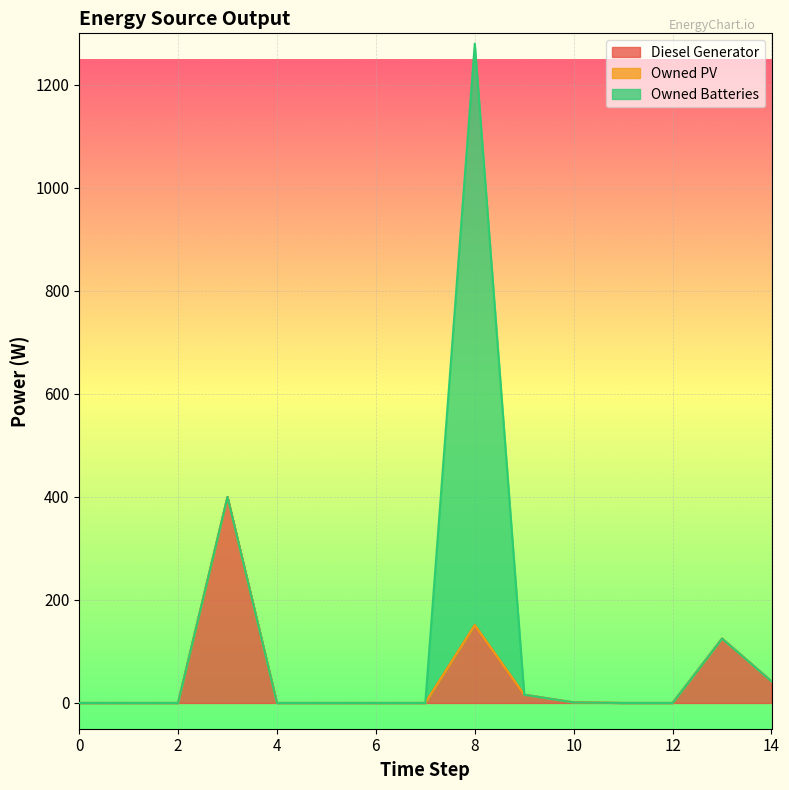

What is the difference between the Diesel Generator values at 10 and 14?

41